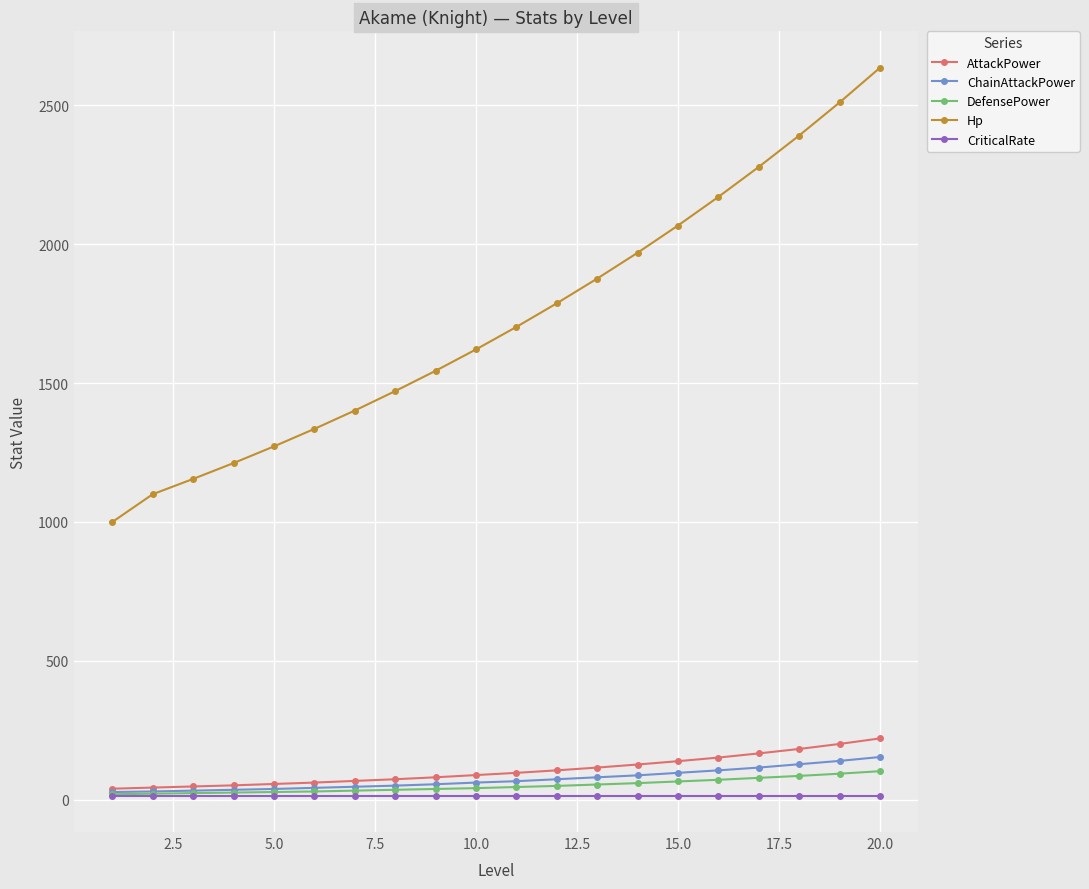

Which series has the largest total across all categories?

Hp